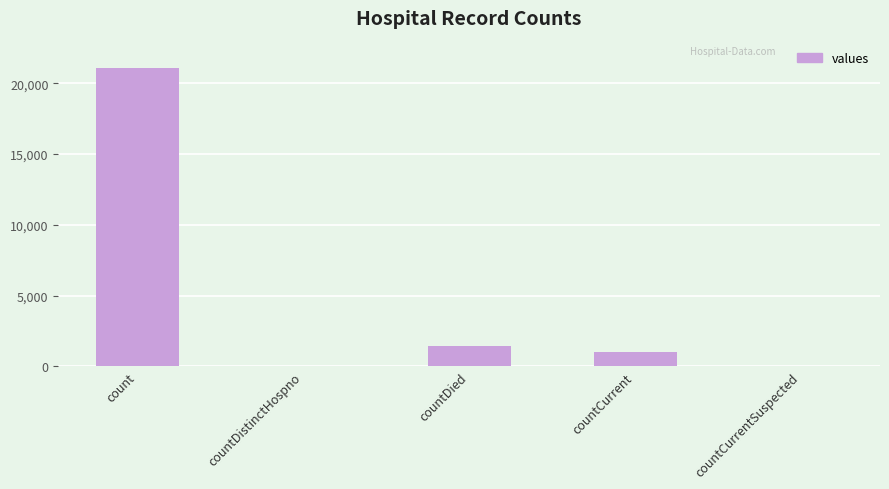

What is the change in value from countCurrent to countCurrentSuspected?

-1006